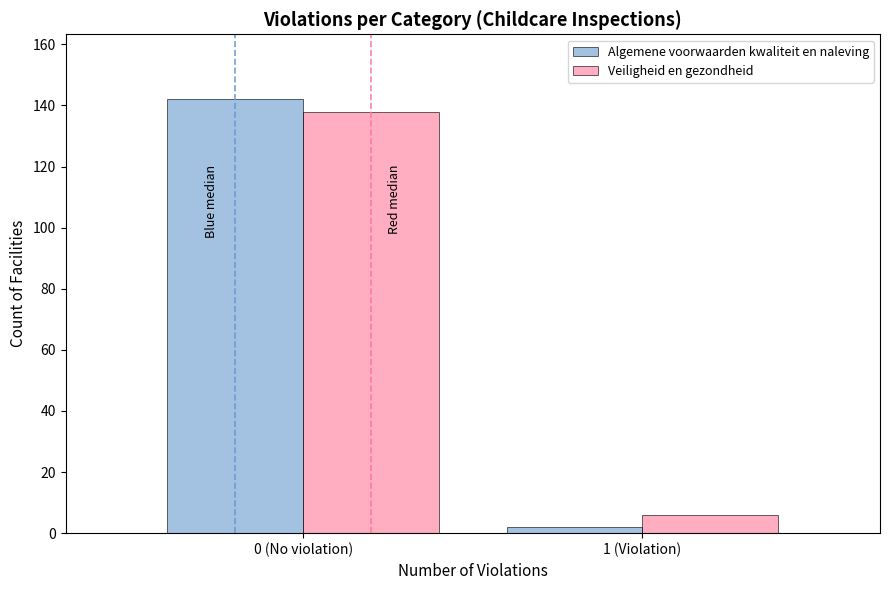

Reading left to right, list all the values displayed in this chart.

Algemene voorwaarden kwaliteit en naleving: 0 (No violation)=142	1 (Violation)=2
Veiligheid en gezondheid: 0 (No violation)=138	1 (Violation)=6